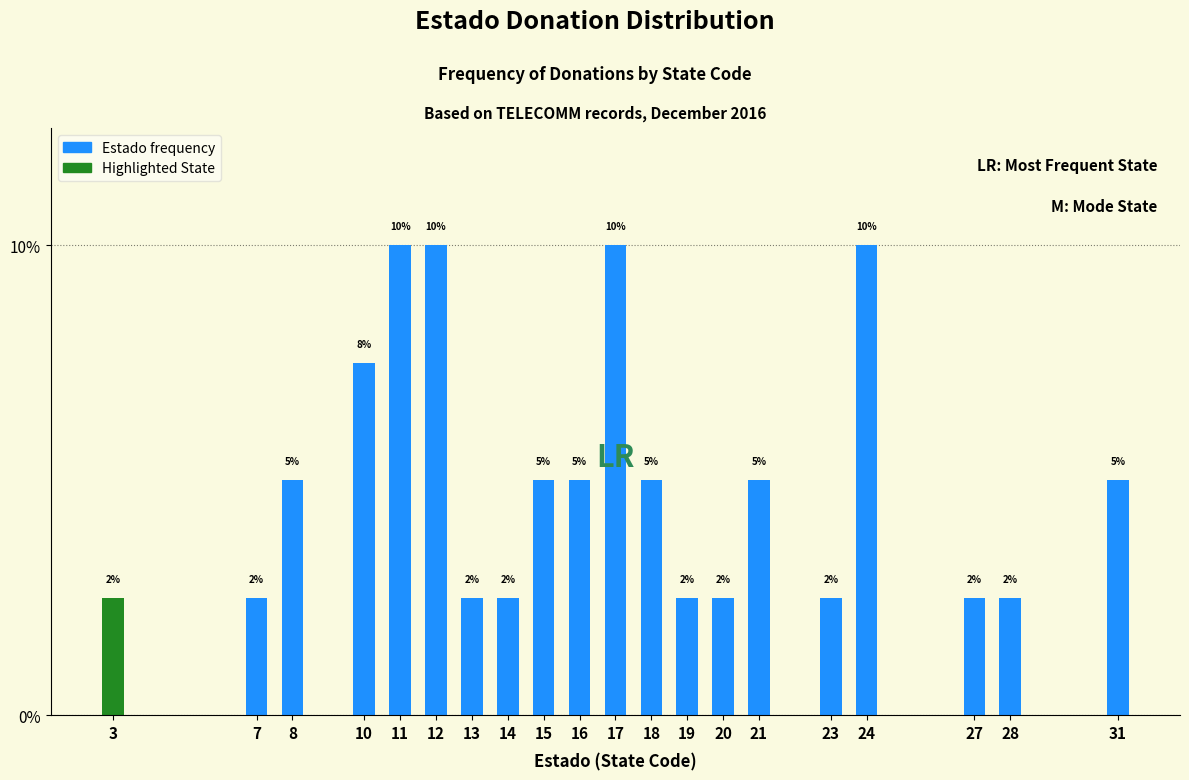

What is the maximum value shown in the chart?

10.0